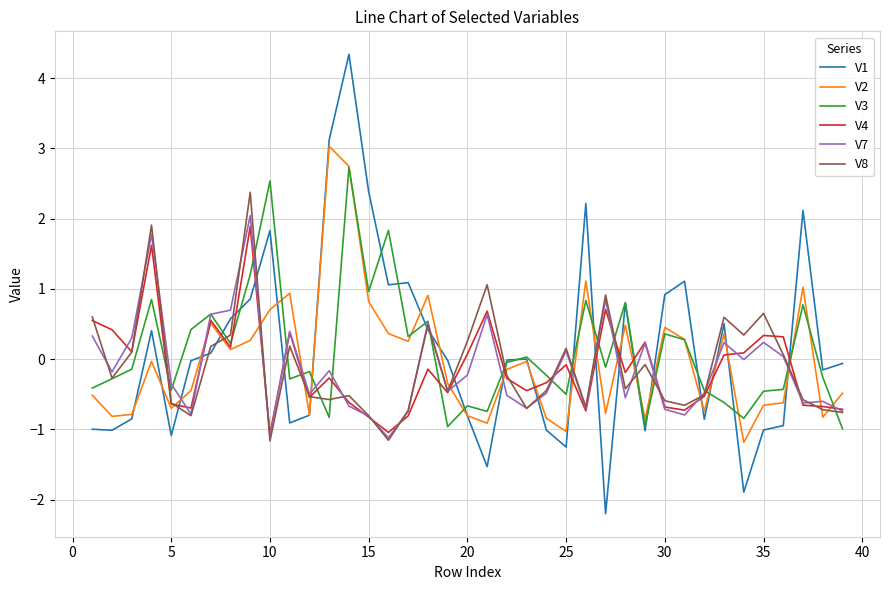

What is the minimum value shown in the chart?

-2.2